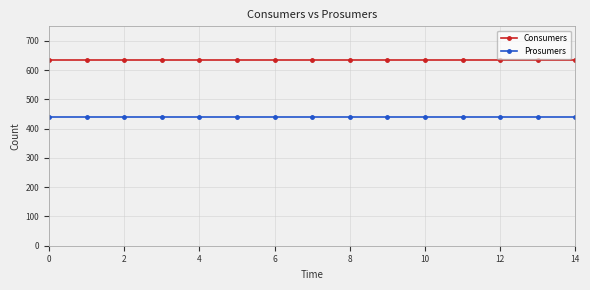

What is the maximum value for Prosumers?

440